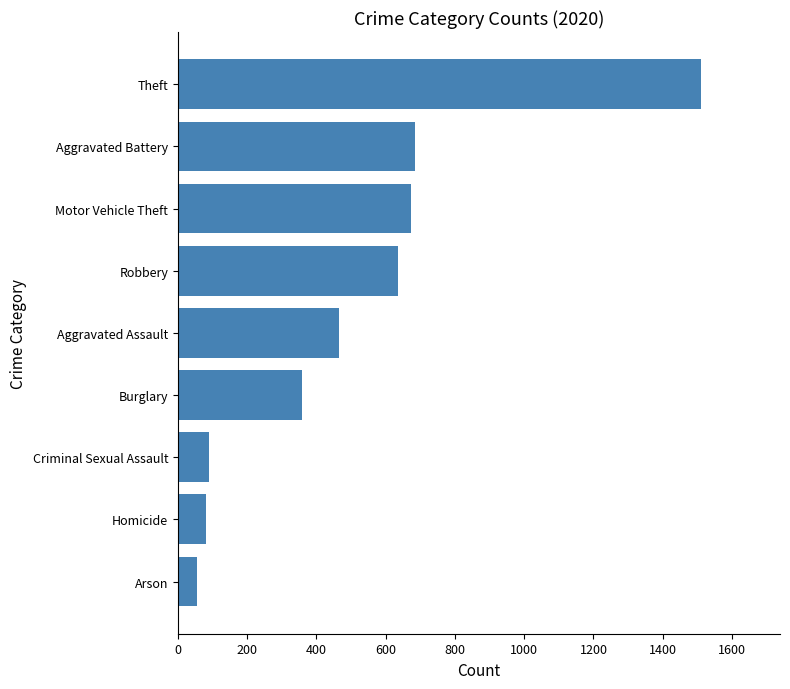

Count the number of data series in this chart.

1